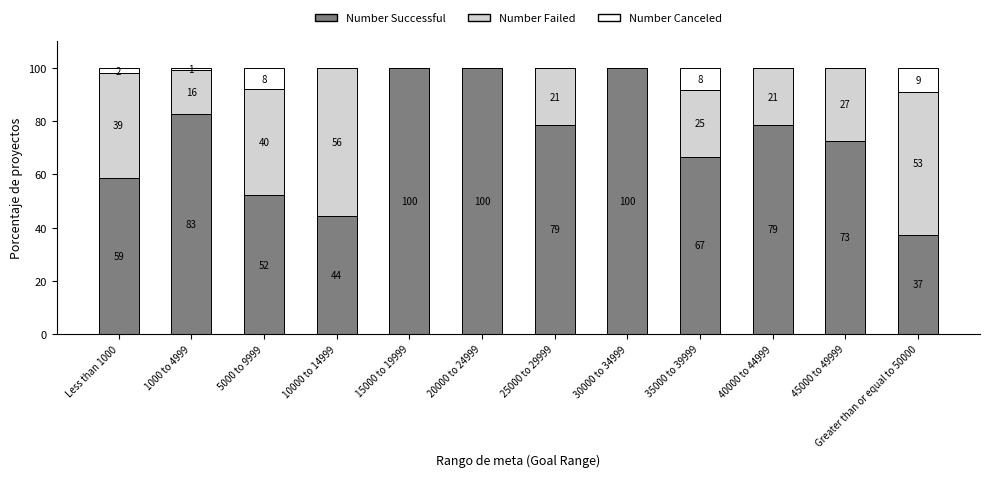

Is it true that Number Failed equals 0.0 at 30000 to 34999?

True